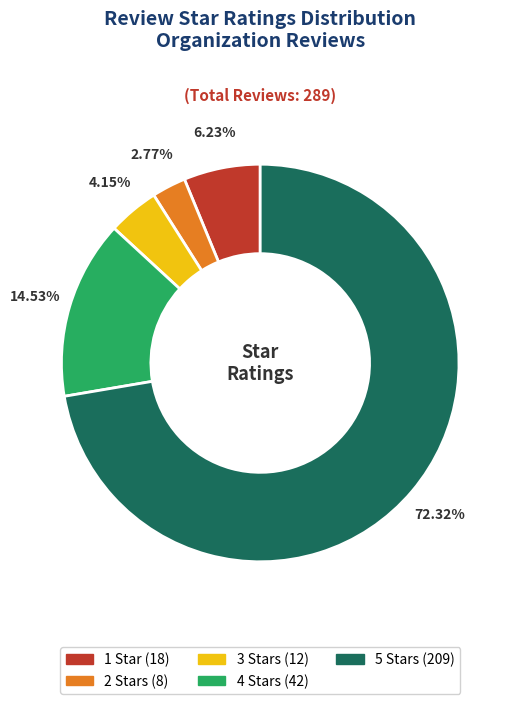

To the nearest percent, what is the average slice percentage?

20%